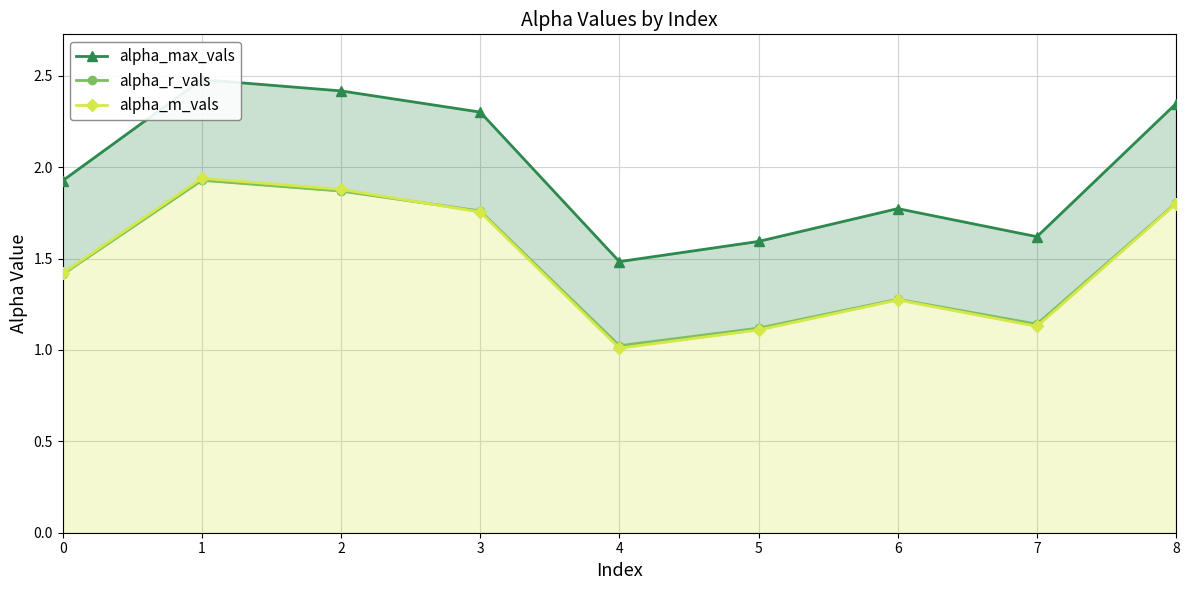

The value of alpha_m_vals at 1 is 1.9. True or false?

True